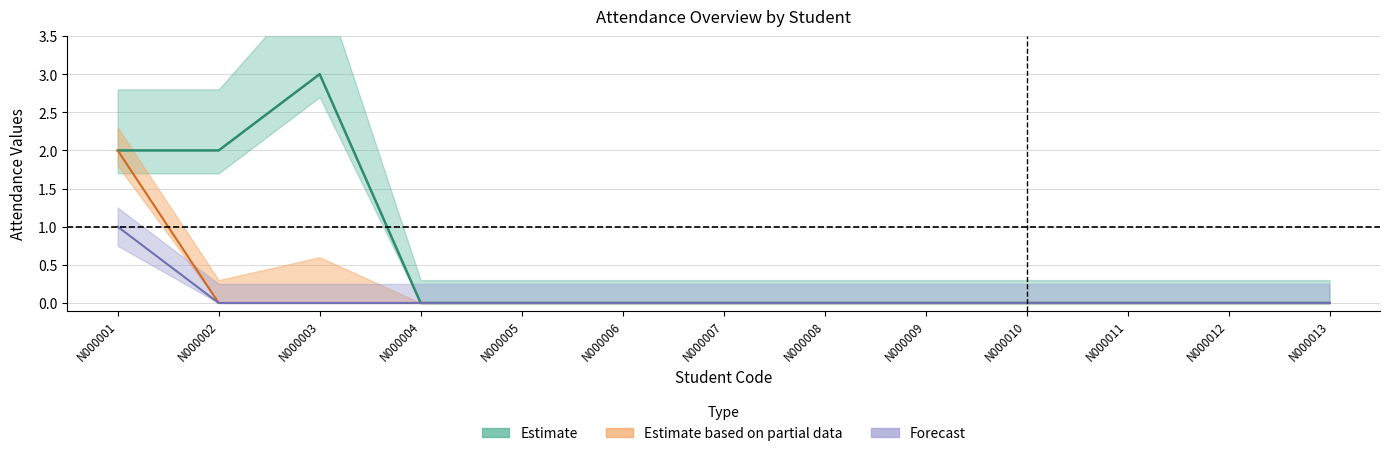

Is this an area chart (filled region under the line)?

No